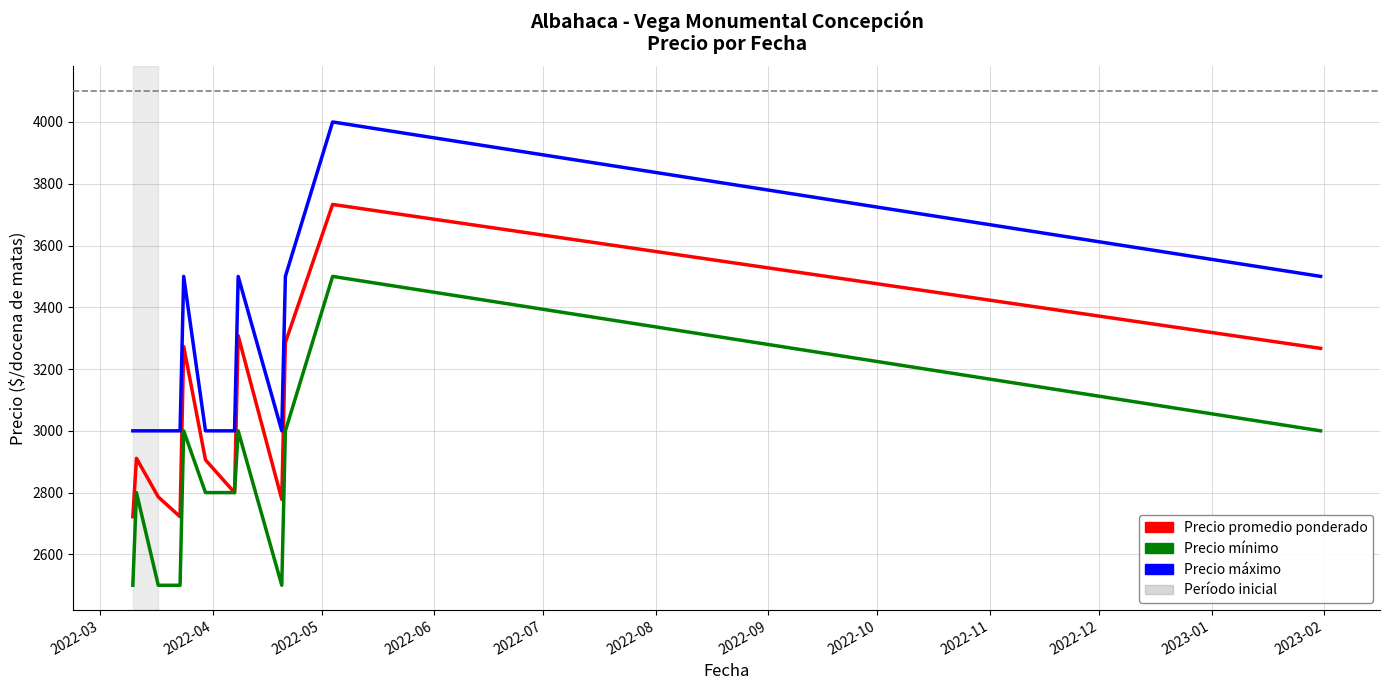

Rank the series by their average value, from highest to lowest.

Precio máximo, Precio promedio ponderado, Precio mínimo